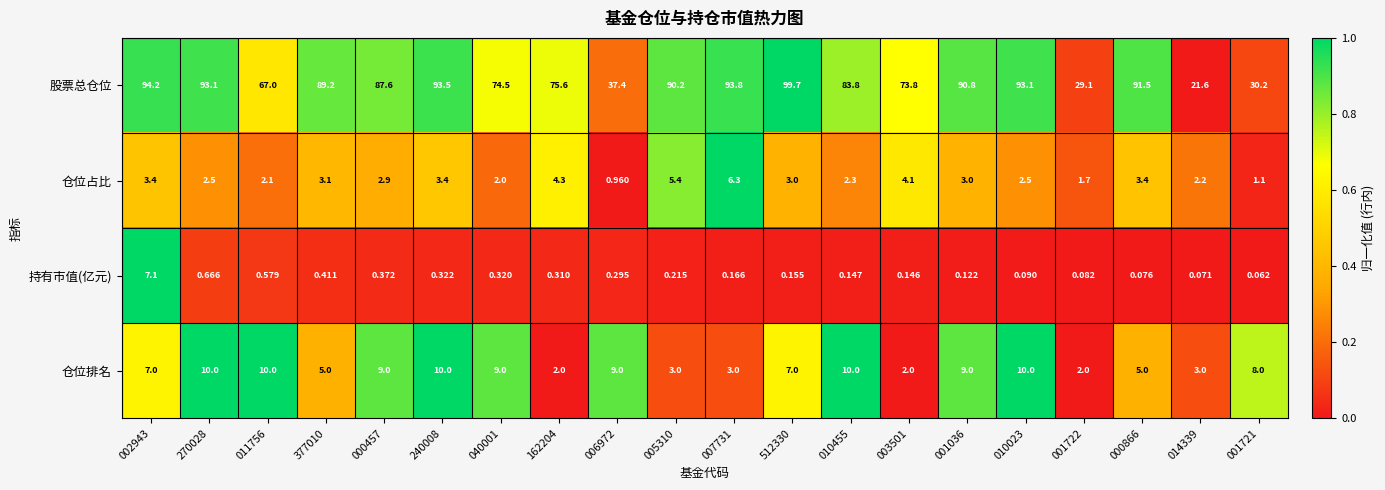

What is the spread (max minus min) of values at 010455?

83.7